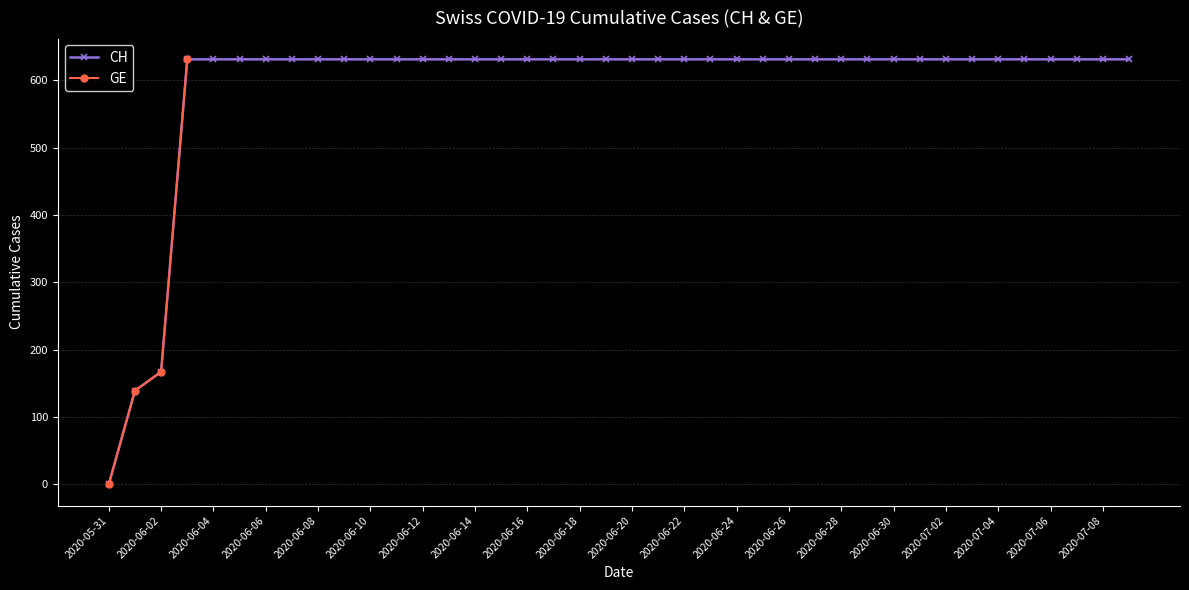

What are all the series names shown in the legend?

CH, GE